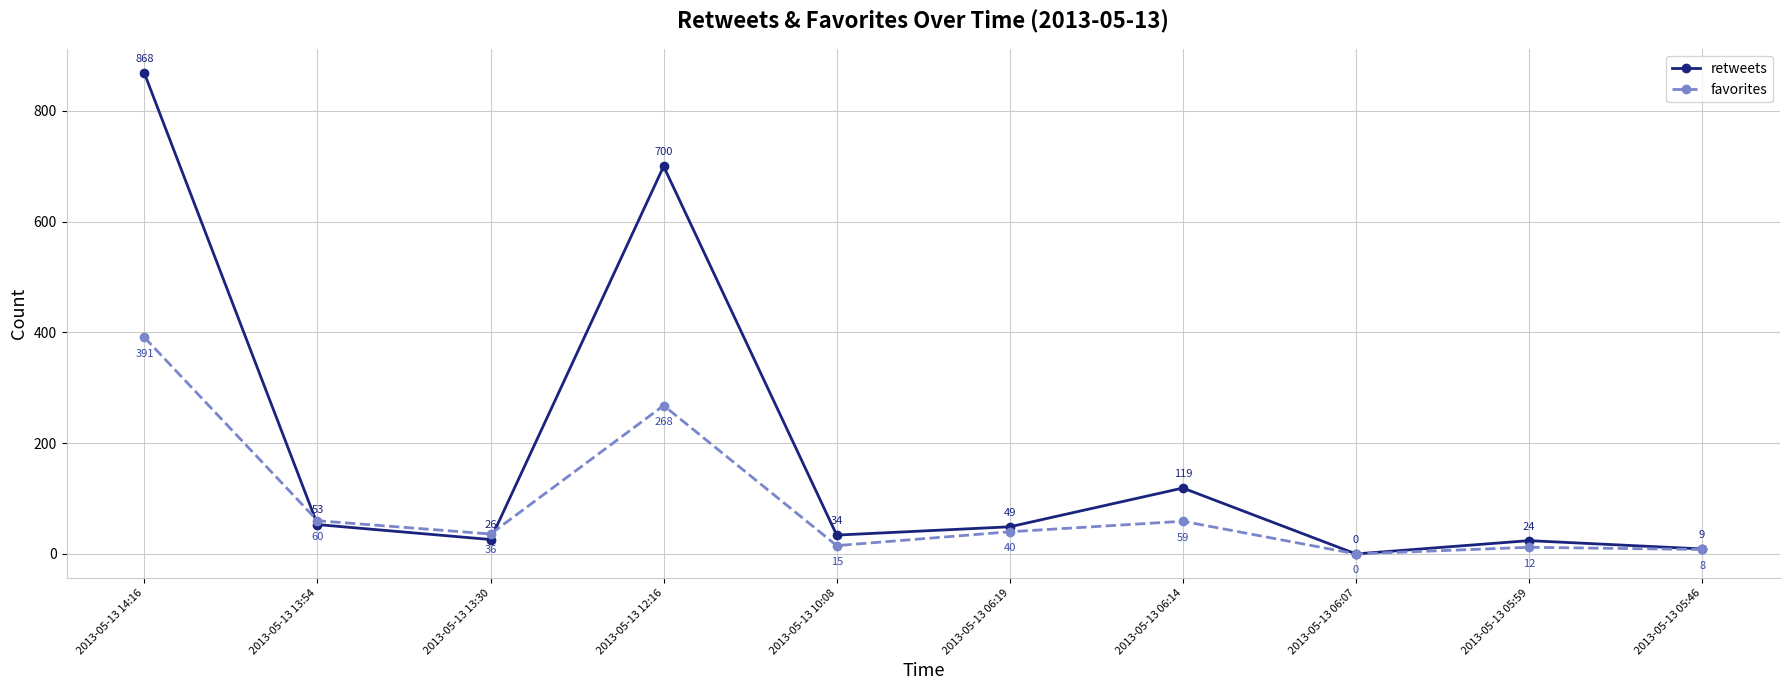

Reading left to right, extract all data points from this chart.

retweets: 2013-05-13 14:16=868	2013-05-13 13:54=53	2013-05-13 13:30=26	2013-05-13 12:16=700	2013-05-13 10:08=34	2013-05-13 06:19=49	2013-05-13 06:14=119	2013-05-13 06:07=0	2013-05-13 05:59=24	2013-05-13 05:46=9
favorites: 2013-05-13 14:16=391	2013-05-13 13:54=60	2013-05-13 13:30=36	2013-05-13 12:16=268	2013-05-13 10:08=15	2013-05-13 06:19=40	2013-05-13 06:14=59	2013-05-13 06:07=0	2013-05-13 05:59=12	2013-05-13 05:46=8